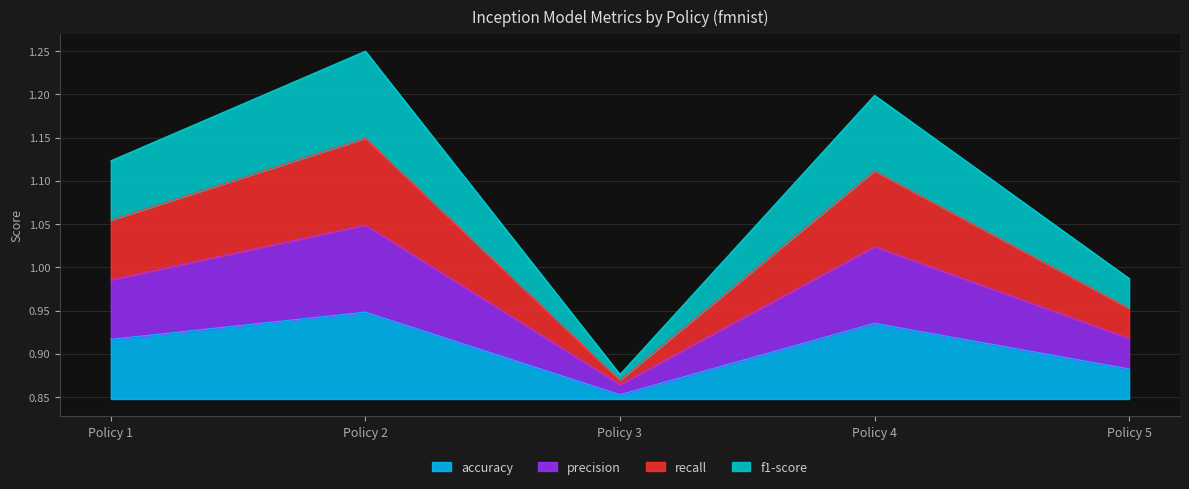

How many lines are shown in the chart?

4